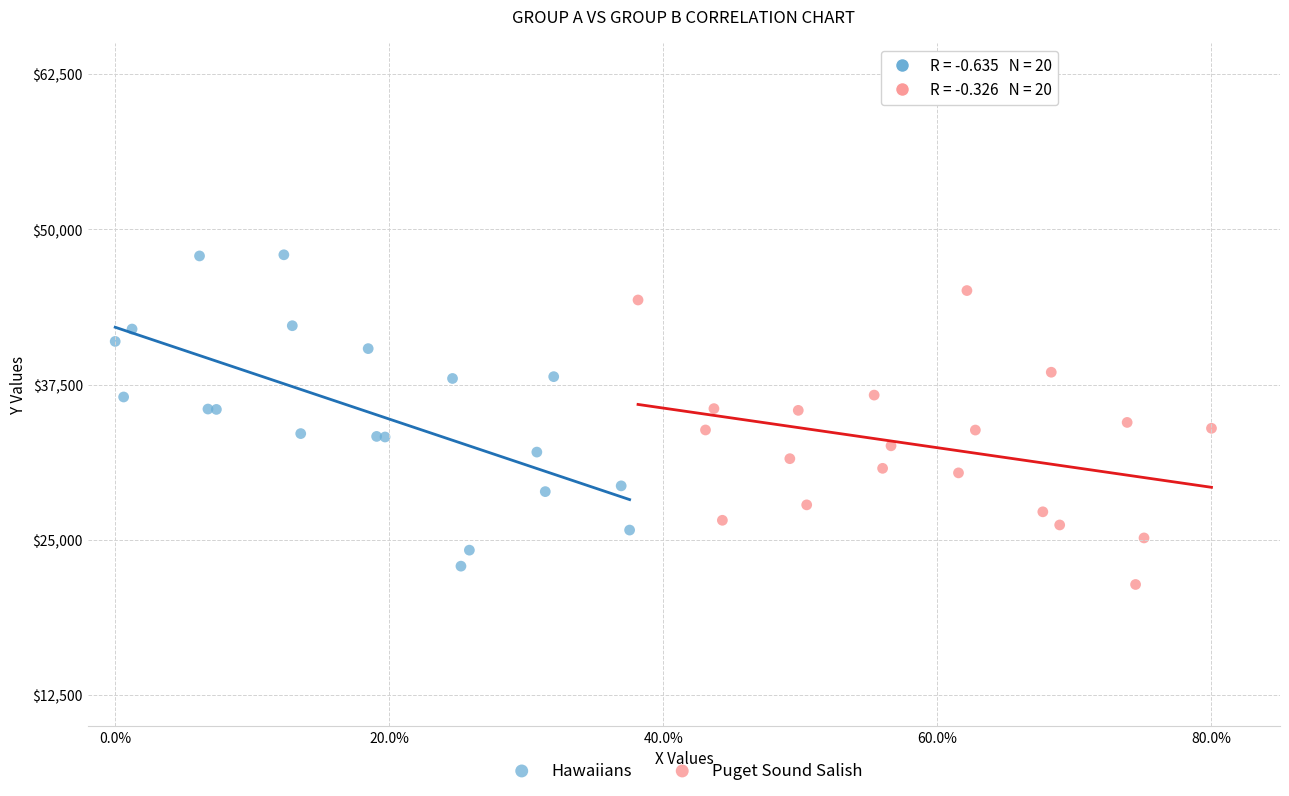

Which series reaches the maximum Y coordinate?

Hawaiians